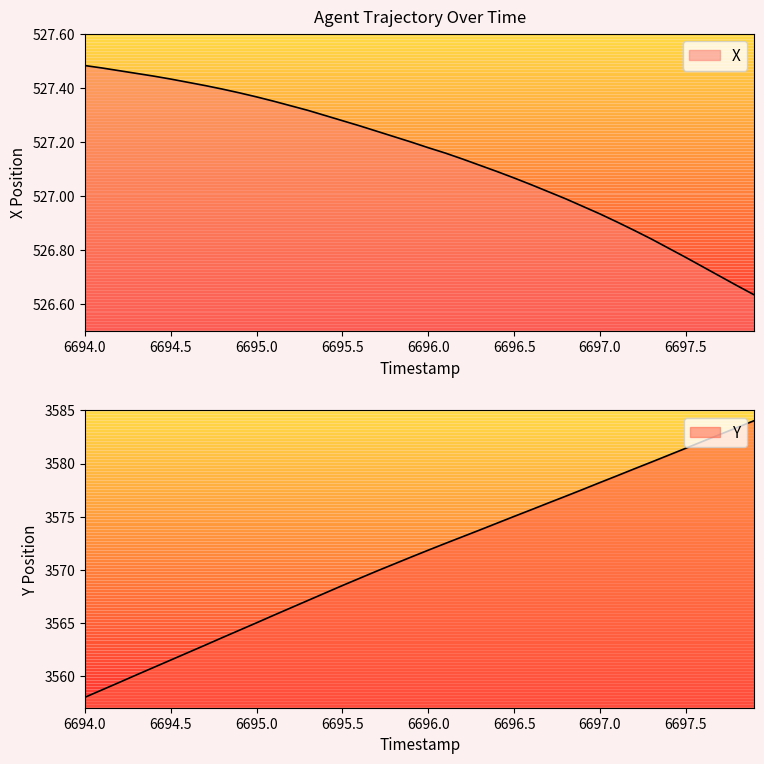

Between 6694.2 and 6695.7, which series saw the biggest shift?

Y